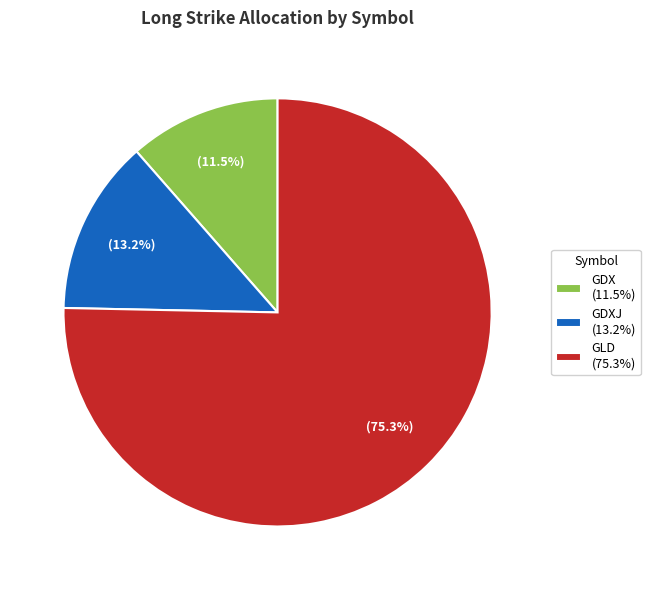

Rank the categories by value from highest to lowest.

GLD (75.3%), GDXJ (13.2%), GDX (11.5%)